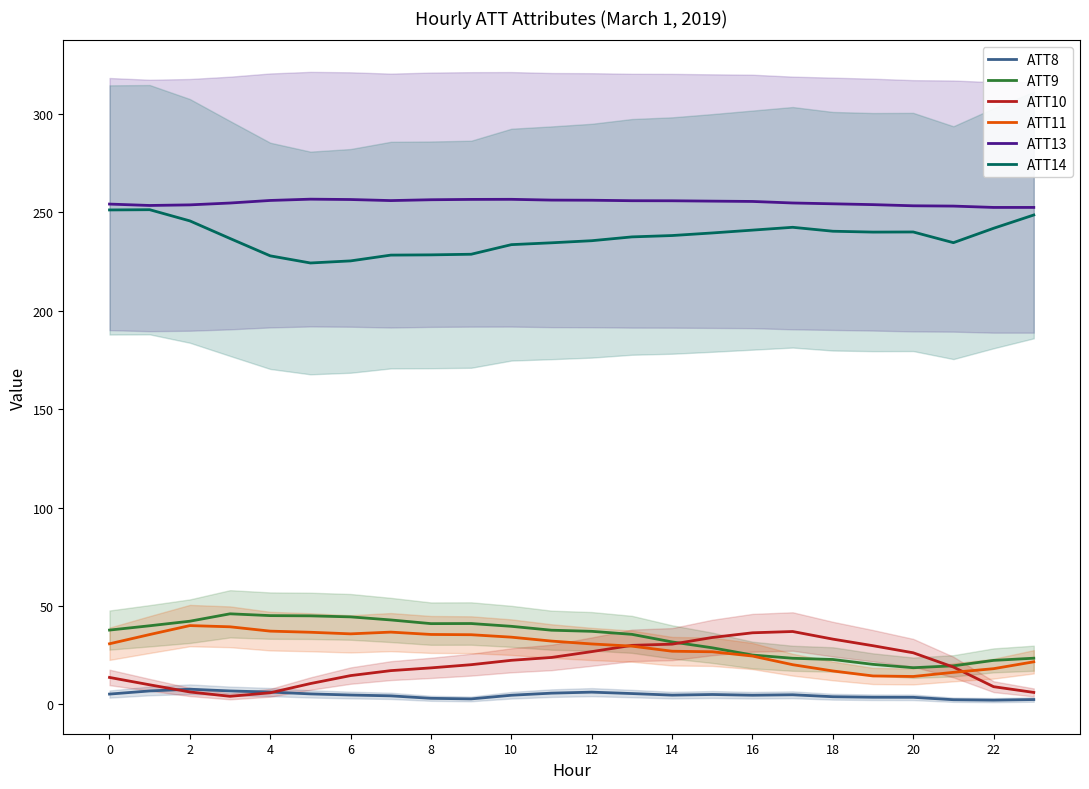

True or false: ATT9 and ATT8 cross at least once.

False